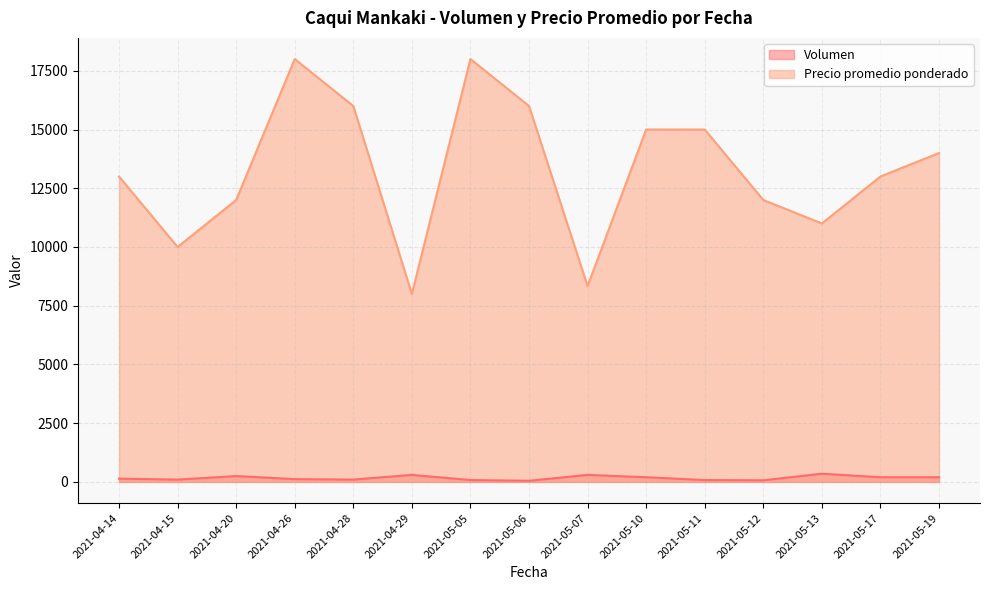

Does the chart have visible grid lines?

Yes